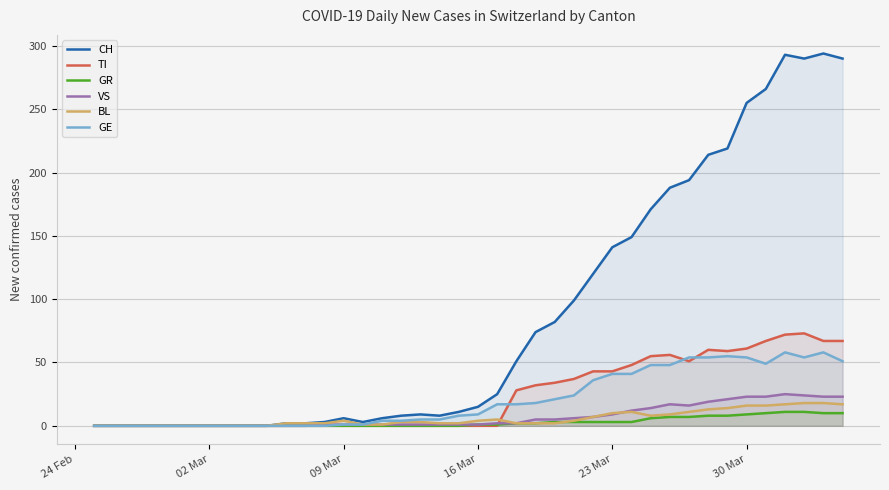

What is the greatest value displayed?

294